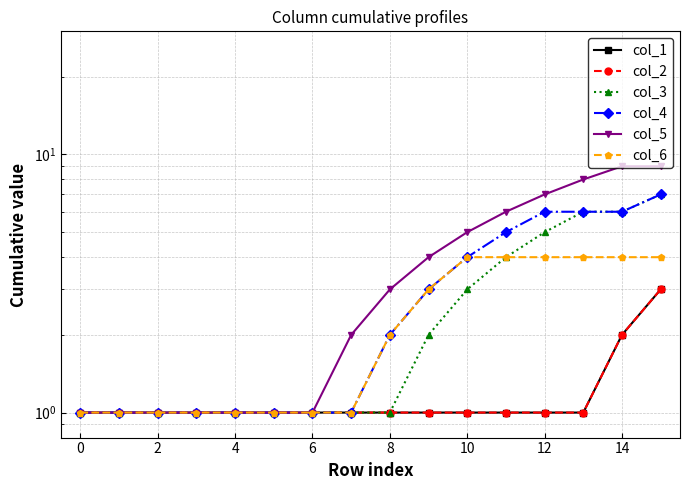

What is the minimum value shown in the chart?

1